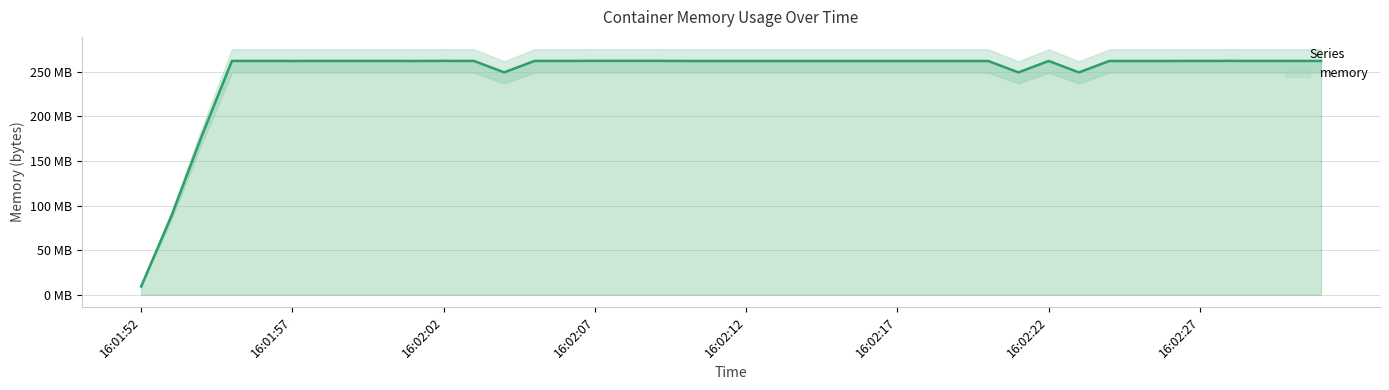

Reading right to left, list all the values displayed in this chart.

16:02:31=262131712	16:02:30=262197248	16:02:29=262152192	16:02:28=262250496	16:02:27=262180864	16:02:26=262131712	16:02:25=262131712	16:02:24=262131712	16:02:23=249319424	16:02:22=262131712	16:02:21=249335808	16:02:20=262131712	16:02:19=262131712	16:02:18=262131712	16:02:17=262131712	16:02:16=262131712	16:02:15=262131712	16:02:14=262131712	16:02:13=262131712	16:02:12=262131712	16:02:11=262131712	16:02:10=262131712	16:02:09=262262784	16:02:08=262258688	16:02:07=262258688	16:02:06=262209536	16:02:05=262144000	16:02:04=249364480	16:02:03=262193152	16:02:02=262242304	16:02:01=262127616	16:02:00=262193152	16:01:59=262193152	16:01:58=262193152	16:01:57=262127616	16:01:56=262225920	16:01:55=262193152	16:01:54=177758208	16:01:53=88371200	16:01:52=9355264